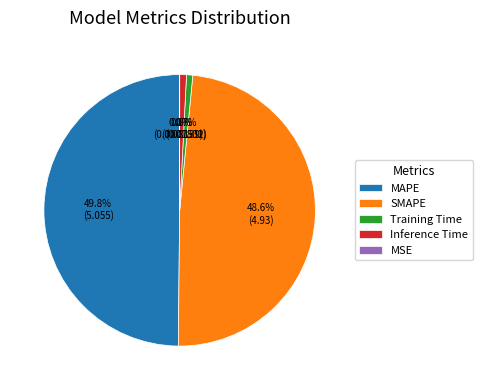

True or false: MAPE accounts for 50% of the total.

True